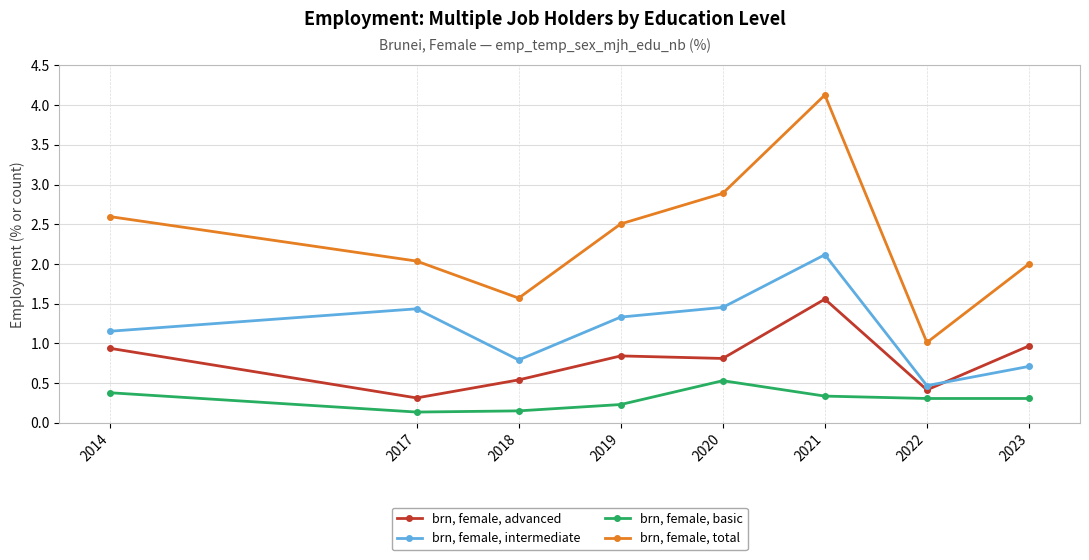

Rank the series at 2019 from highest to lowest value.

brn, female, total, brn, female, intermediate, brn, female, advanced, brn, female, basic